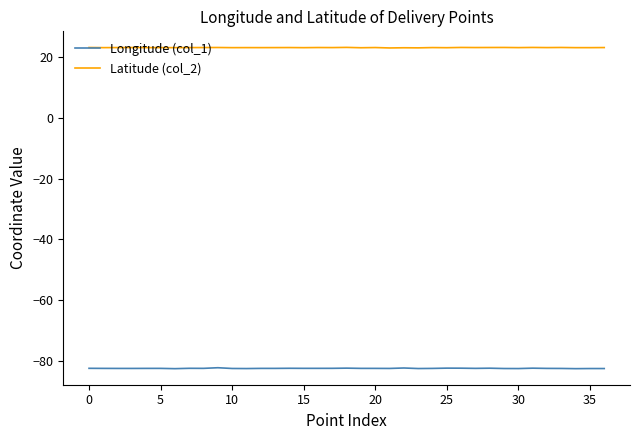

True or false: Longitude (col_1) and Latitude (col_2) intersect in this chart.

False